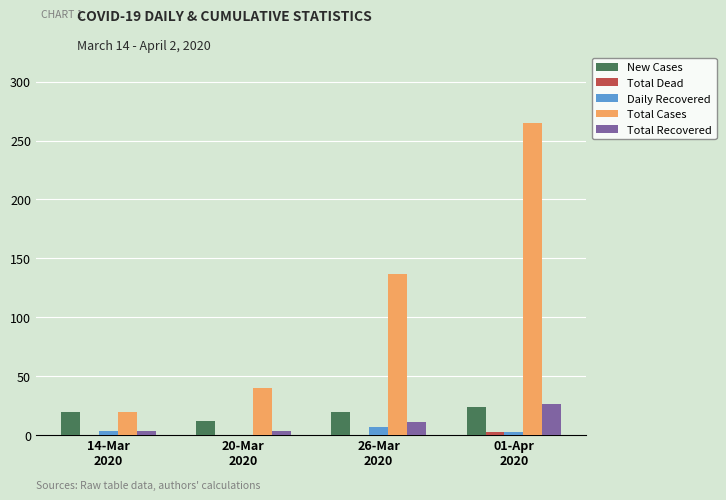

What is the maximum value for New Cases?

24